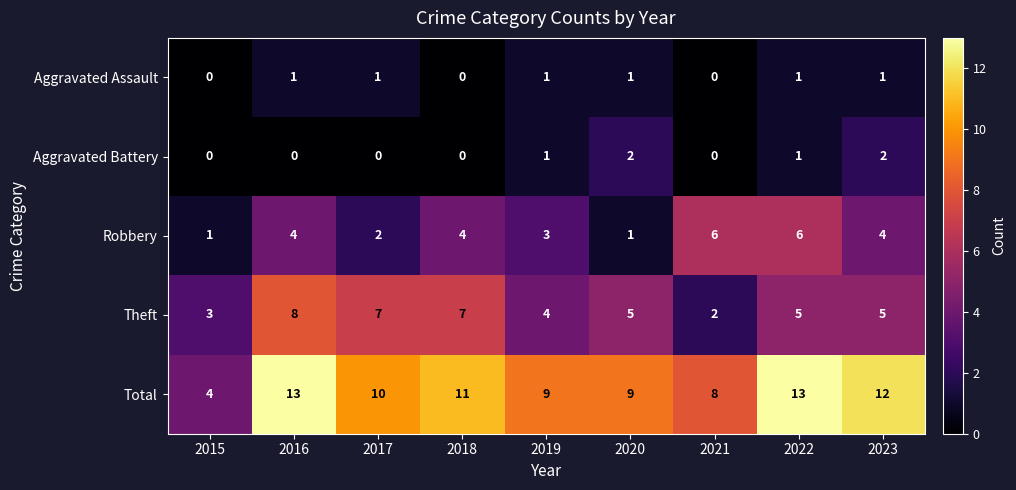

The Aggravated Assault series shows 1 at 2015. True or false?

False